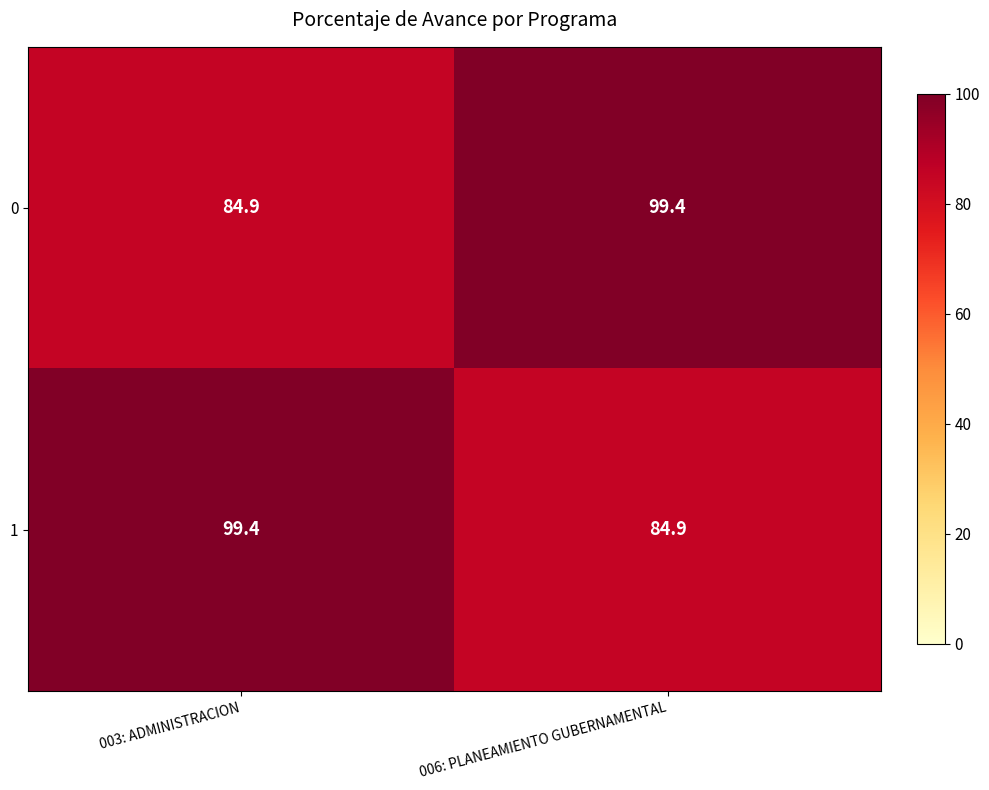

At 003: ADMINISTRACION, list the series in order from smallest to largest.

0, 1